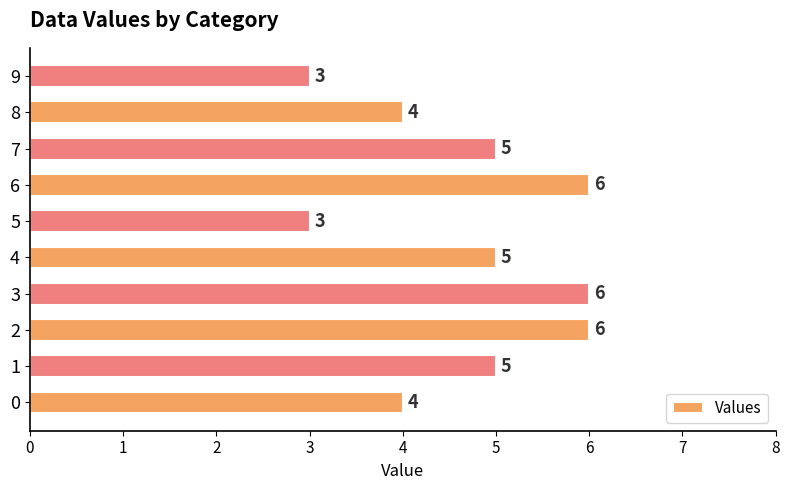

True or false: the data shows 3 at 9.

True